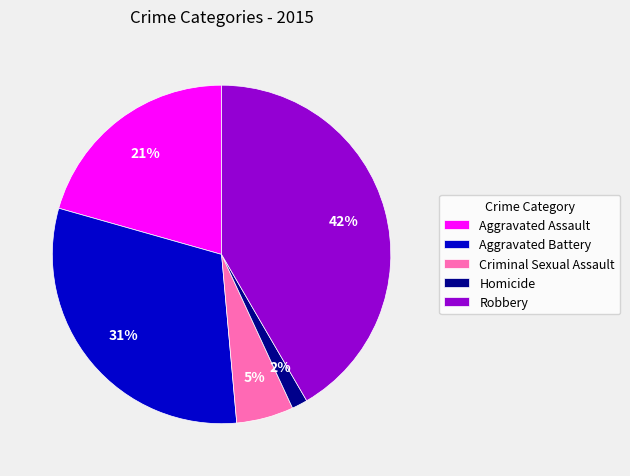

True or false: Robbery accounts for 42% of the total.

True